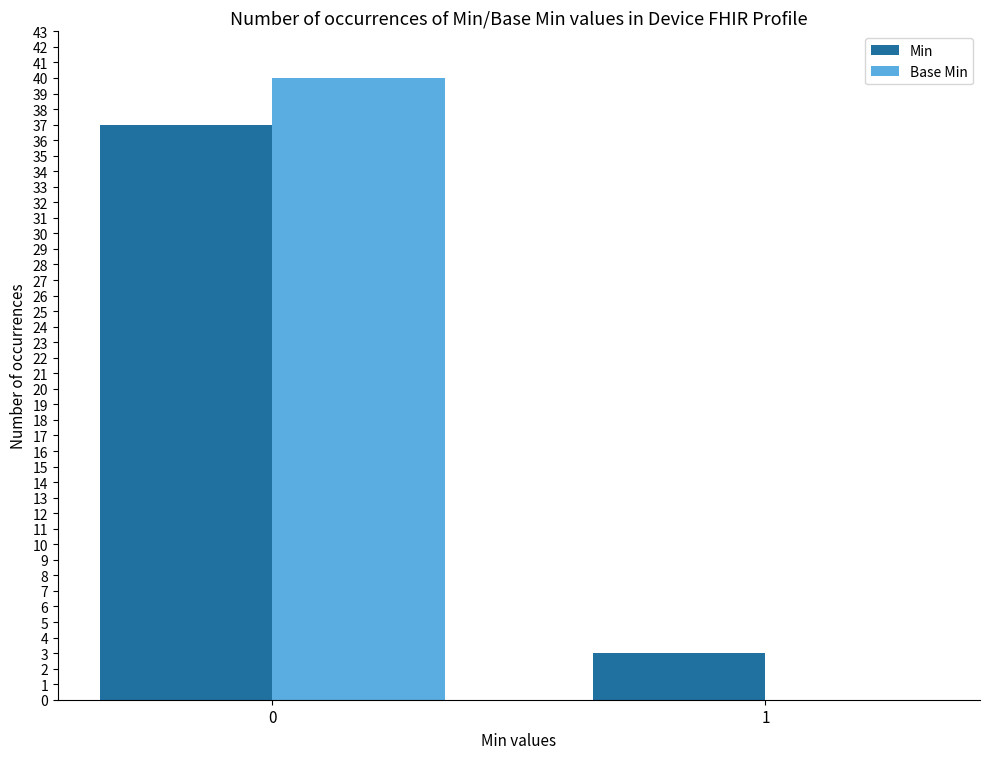

What is the sum of all Base Min values?

40